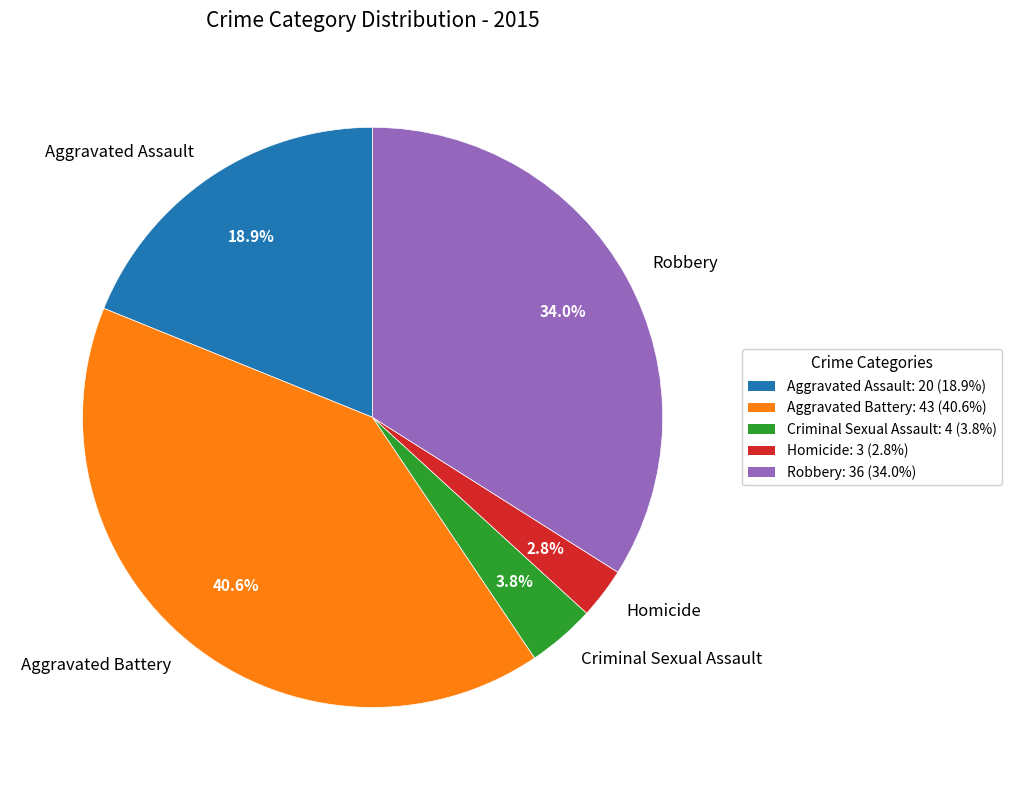

Which slice is the largest?

Aggravated Battery